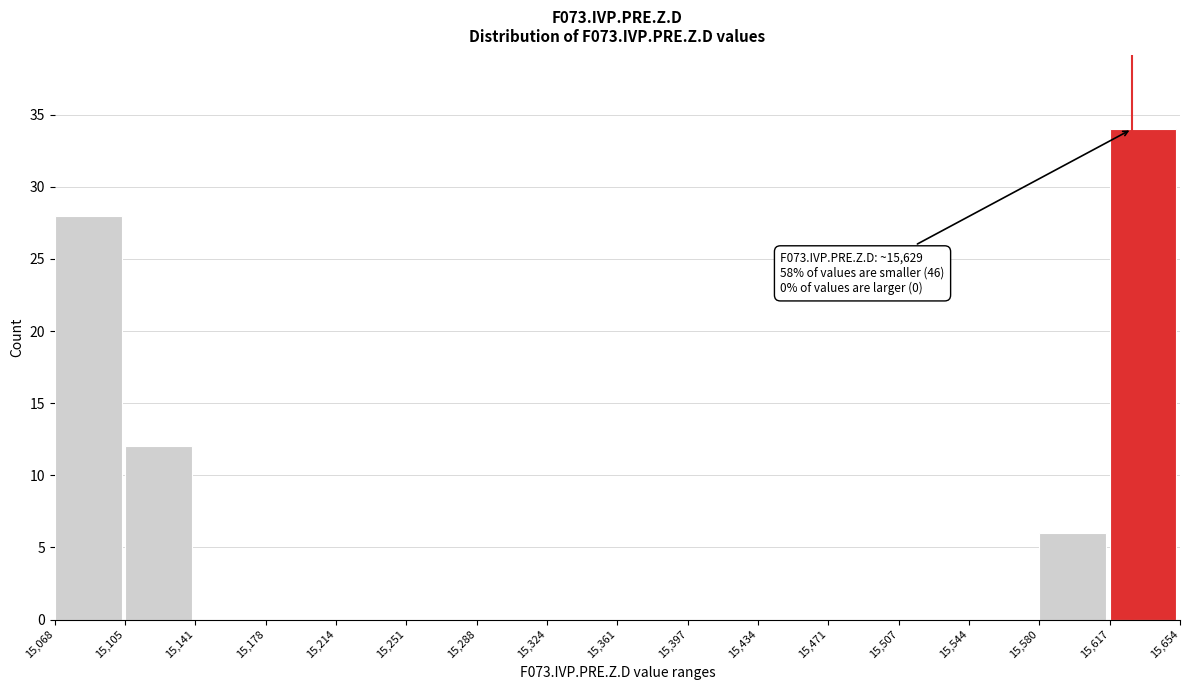

Which range on the x-axis has the tallest bar?

15,617 to 15,654